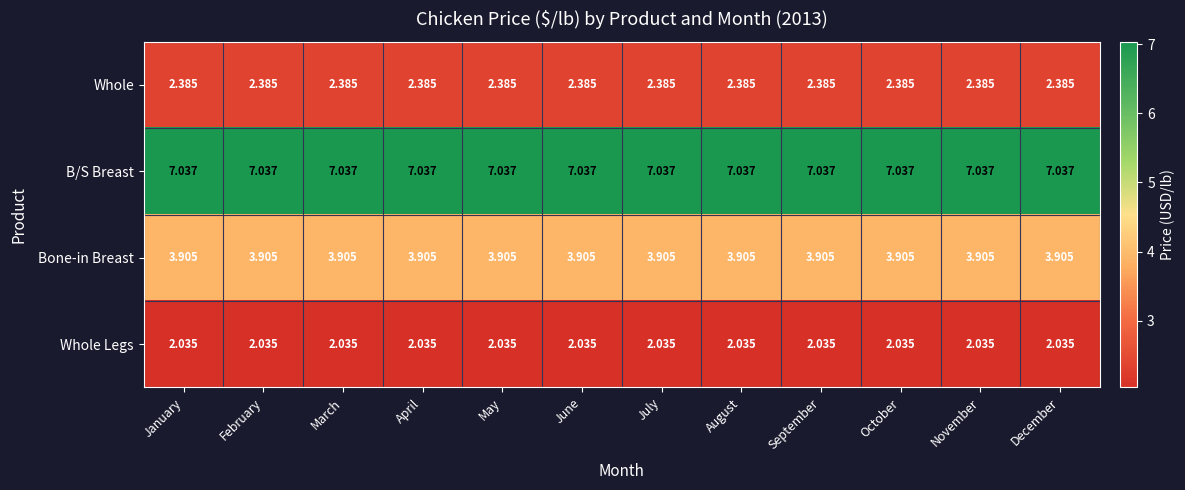

Which series has the largest total across all categories?

B/S Breast